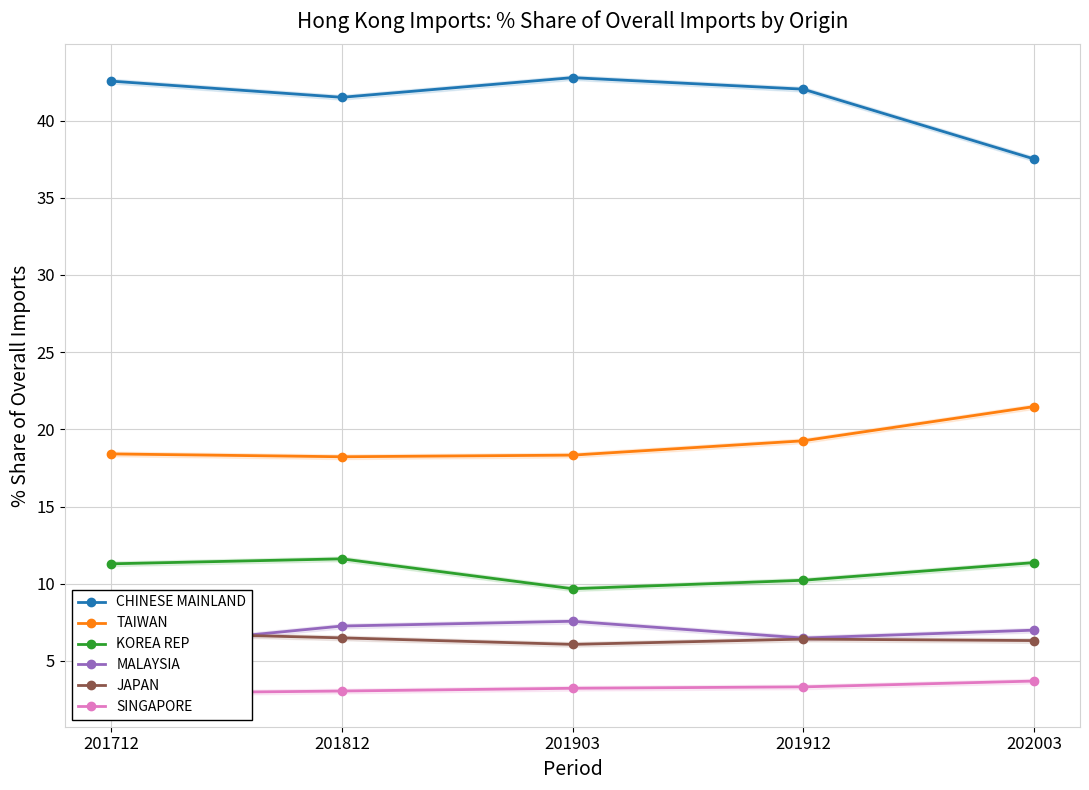

At how many categories does at least one series exceed 38?

4